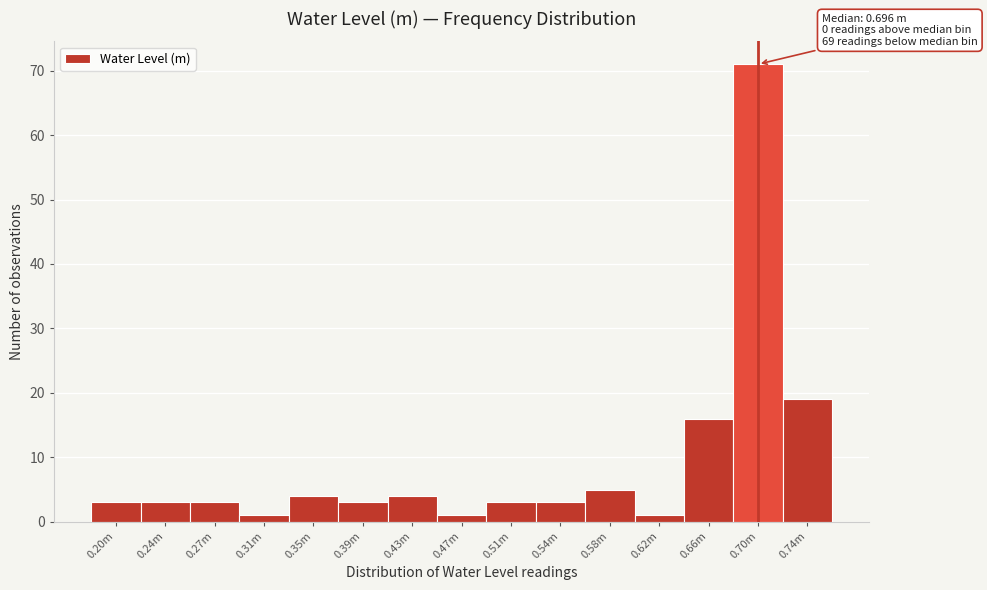

Reading right to left, extract all data points from this chart.

19	71	16	1	5	3	3	1	4	3	4	1	3	3	3